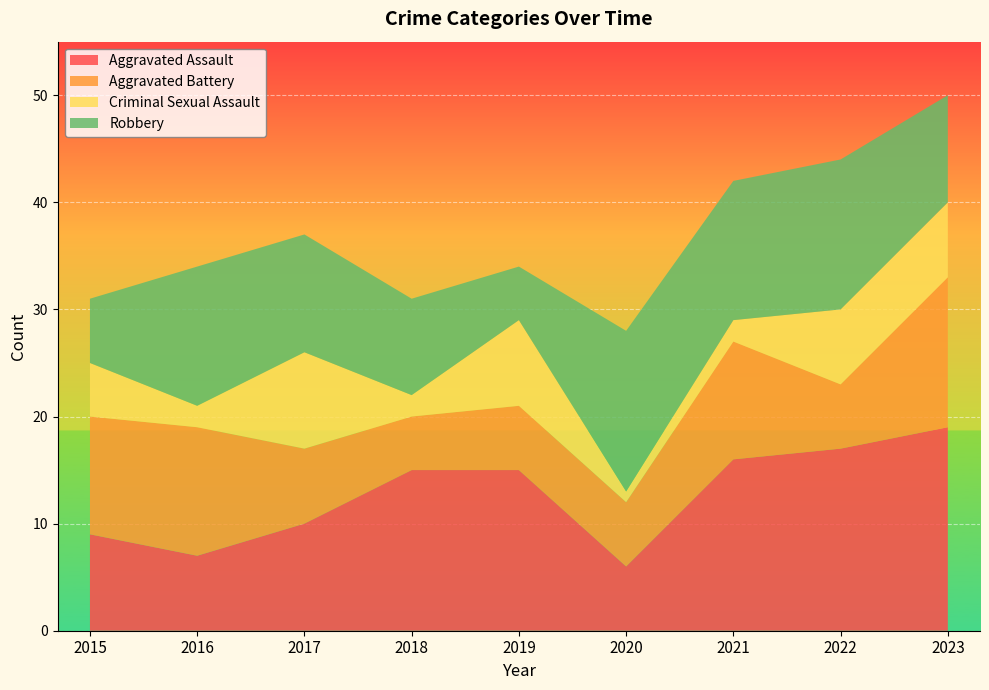

Reading right to left, transcribe all the data shown in this chart.

Aggravated Assault: 2023=19	2022=17	2021=16	2020=6	2019=15	2018=15	2017=10	2016=7	2015=9
Aggravated Battery: 2023=14	2022=6	2021=11	2020=6	2019=6	2018=5	2017=7	2016=12	2015=11
Criminal Sexual Assault: 2023=7	2022=7	2021=2	2020=1	2019=8	2018=2	2017=9	2016=2	2015=5
Robbery: 2023=10	2022=14	2021=13	2020=15	2019=5	2018=9	2017=11	2016=13	2015=6